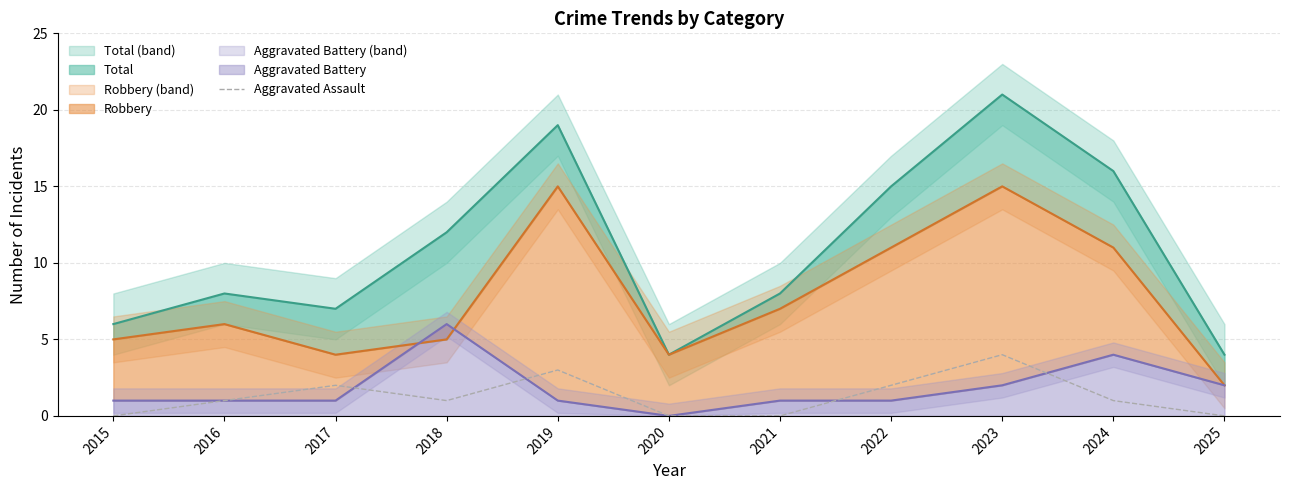

What is the value of the 4th point from the left?

1